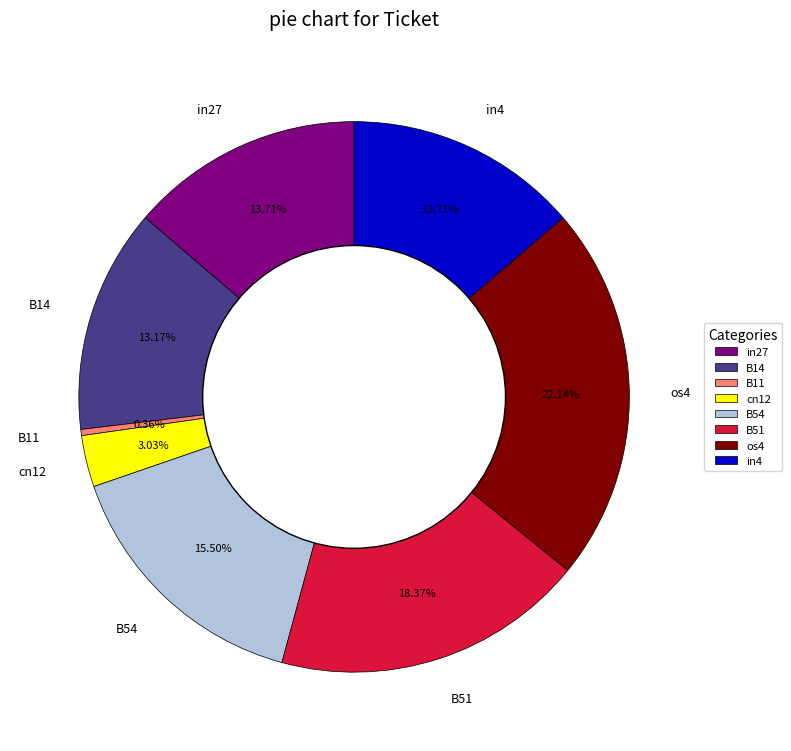

To the nearest percent, what is the difference between the B11 and B51 slice percentages?

18%